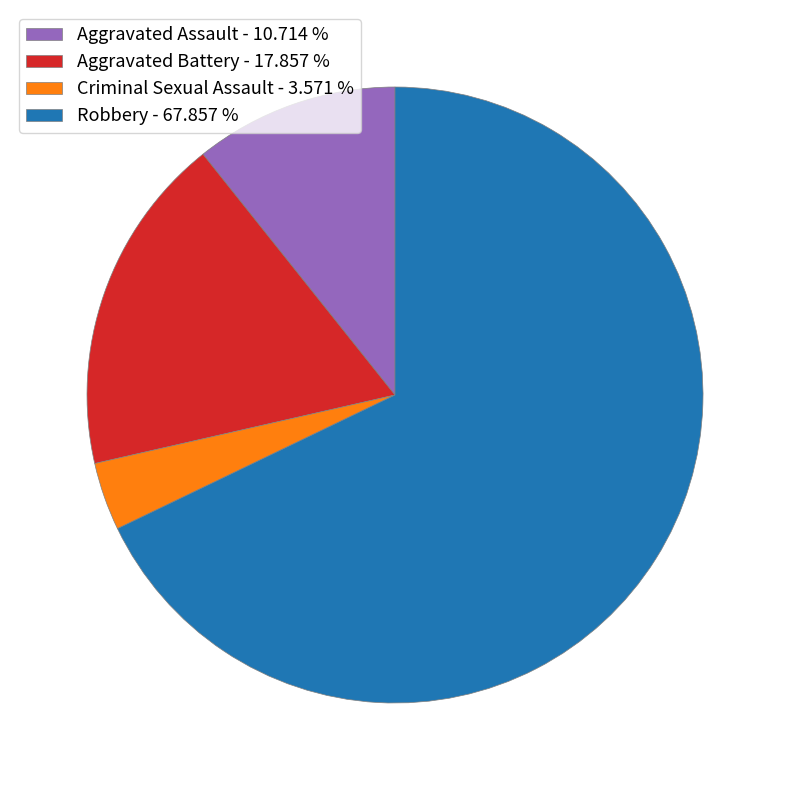

Which has a higher value, Aggravated Assault or Criminal Sexual Assault?

Aggravated Assault